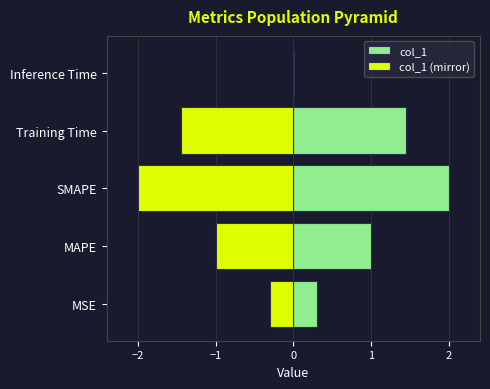

Rank the series by their maximum value, from lowest to highest.

col_1 (mirror), col_1